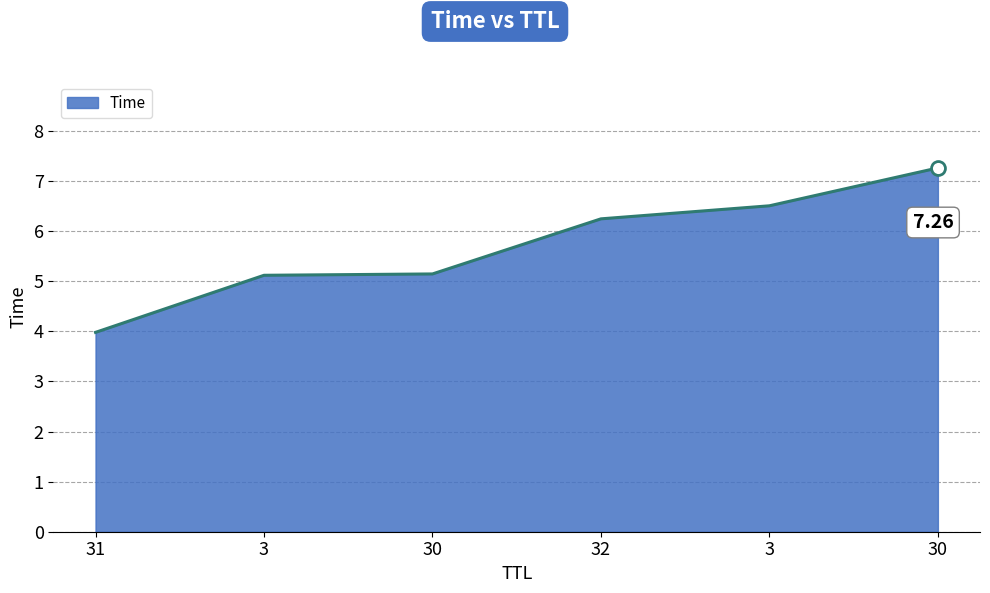

True or false: the data shows 5.1 at 30.

True